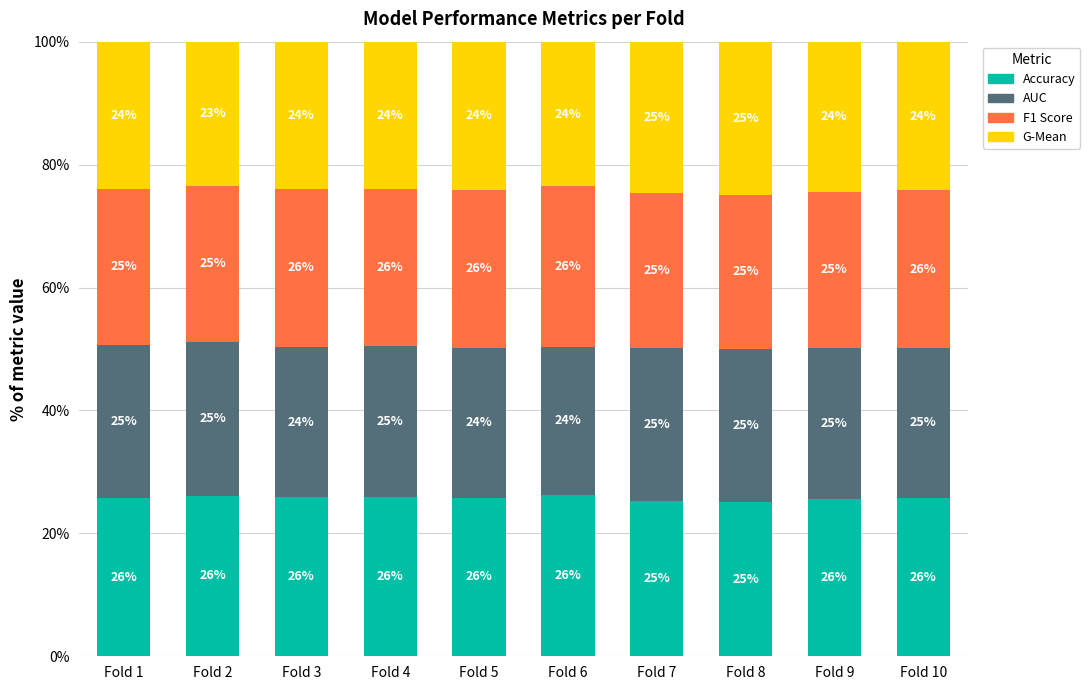

What is the maximum value for Accuracy?

26.3